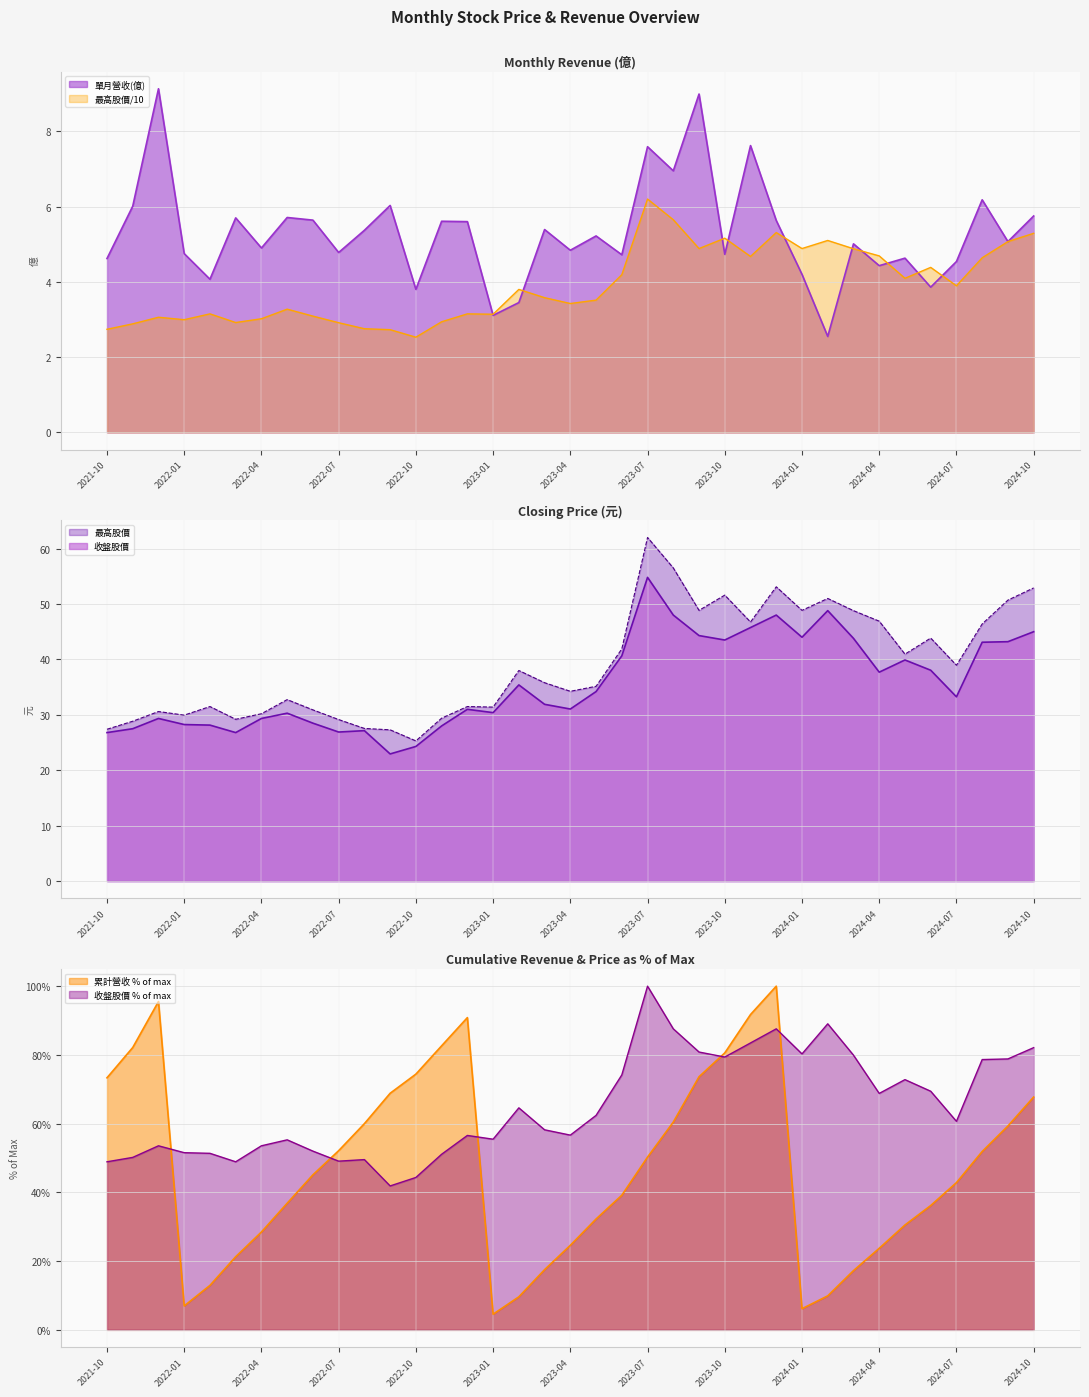

What is the spread (max minus min) of values at 2024-03?

38.9